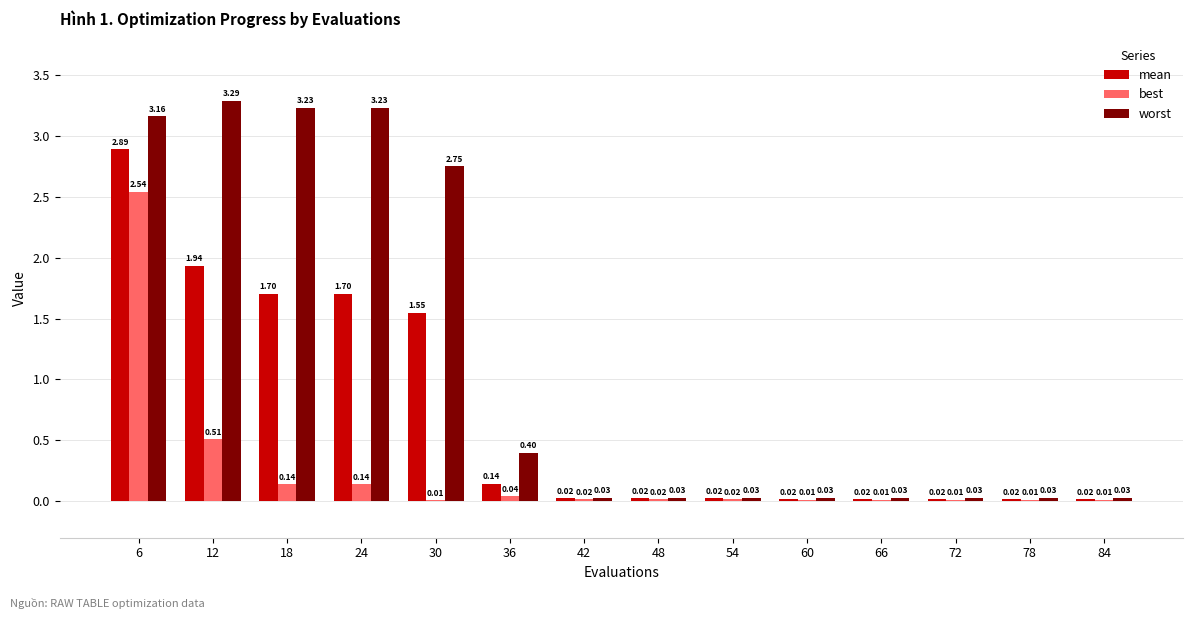

How many groups of bars are there?

14